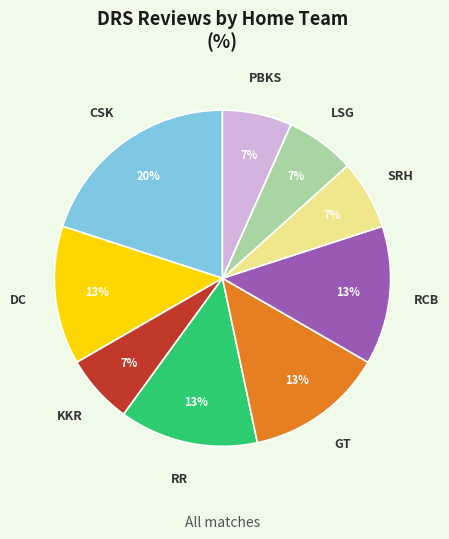

To the nearest percent, what is the average slice percentage?

11%